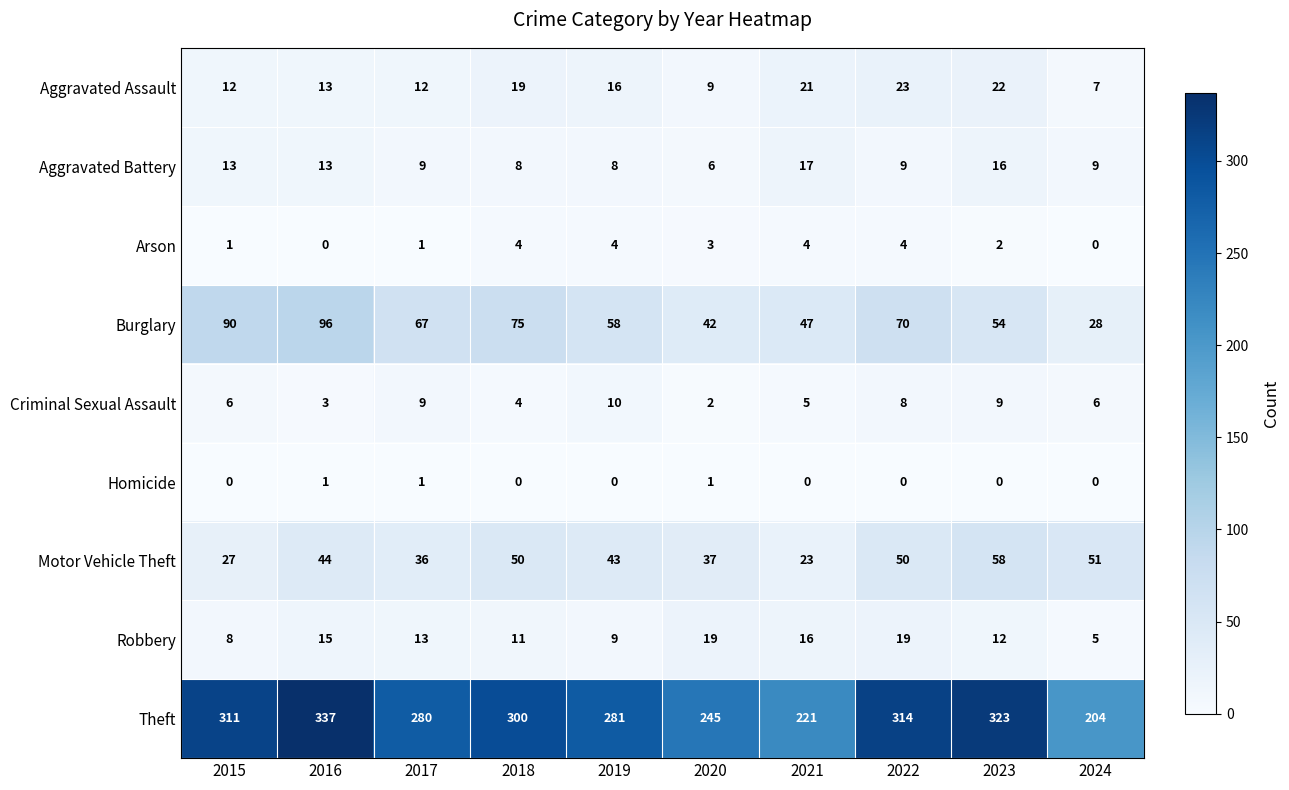

What is the total value across all series at 2016?

522